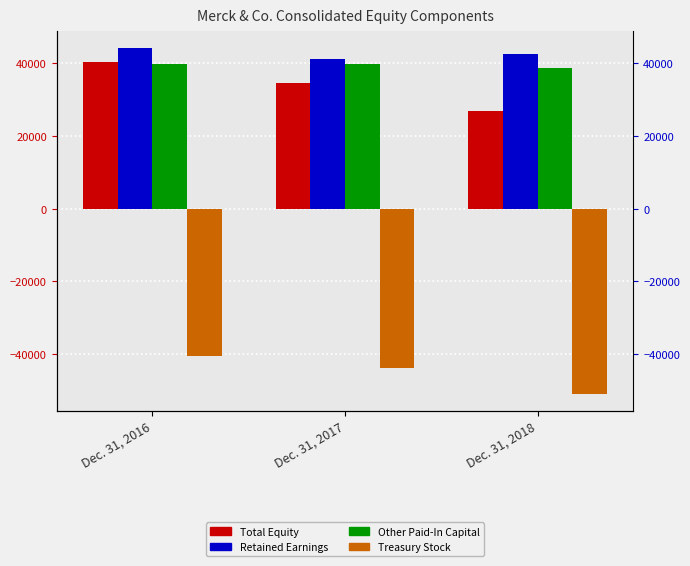

Is it true that Total Equity equals 40158 at Dec. 31, 2018?

False